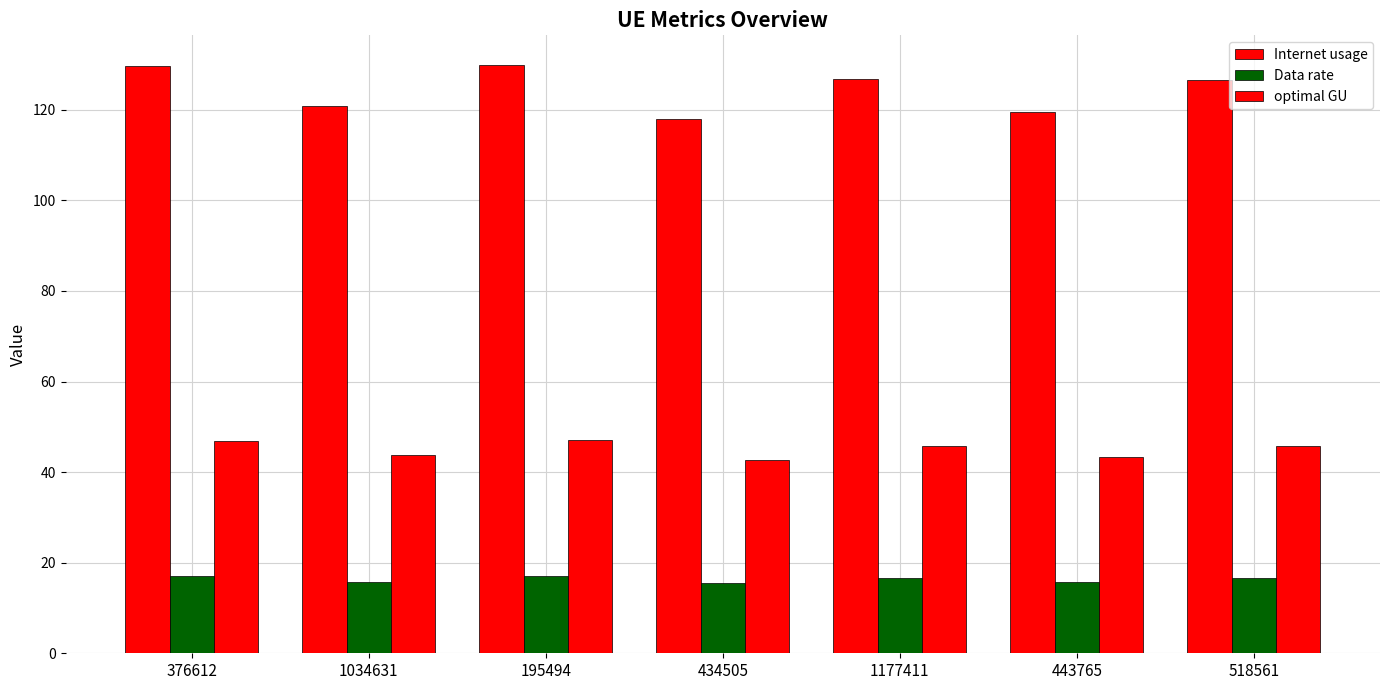

What is the difference between the maximum and minimum values in the Internet usage series?

11.9